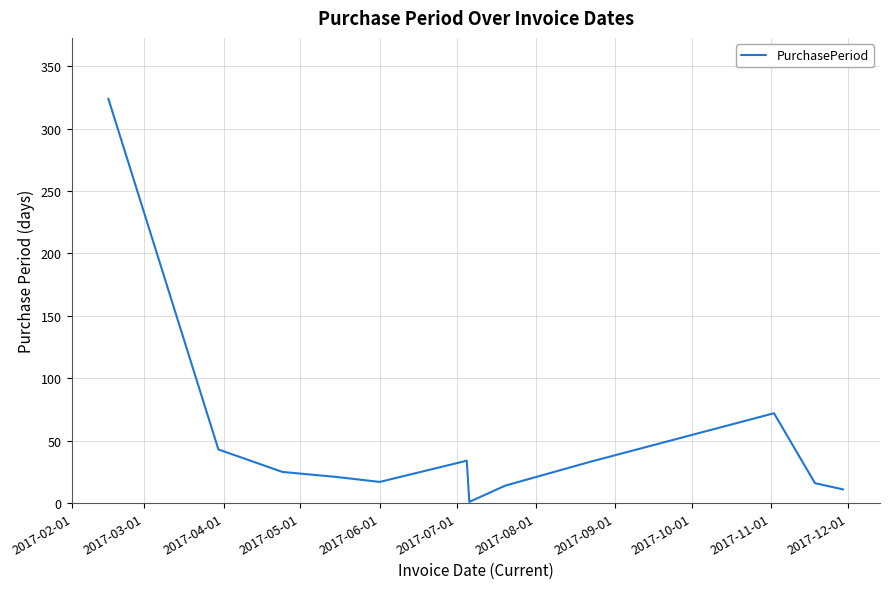

What is the difference between the maximum and minimum values?

323